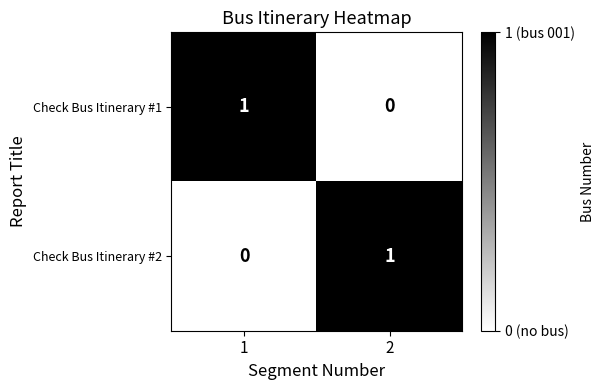

What is the total value across all series at 1?

1